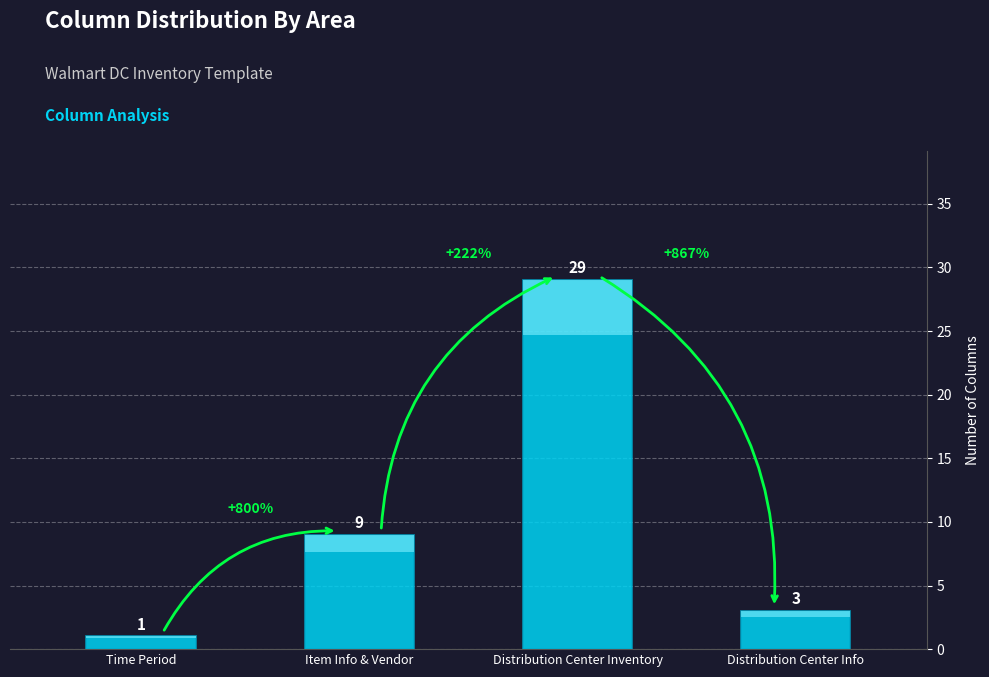

What is the label of the 1st bar from the left?

Time Period